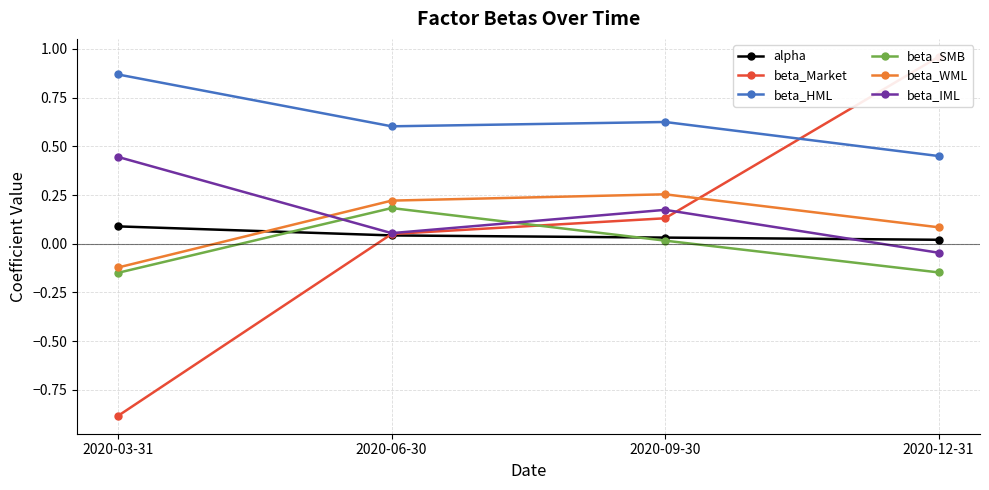

How many values in the beta_IML series exceed 0?

3